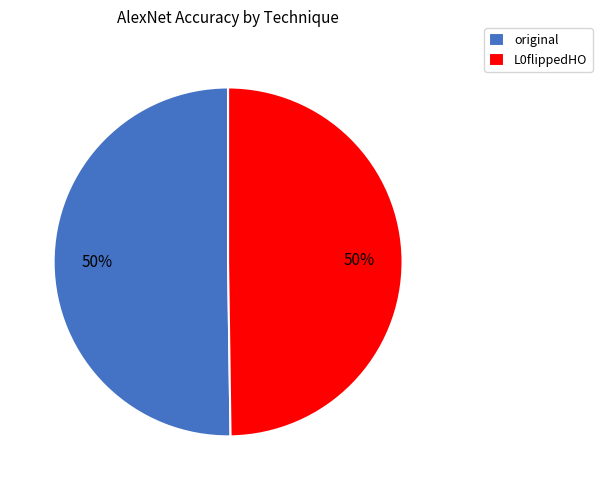

Is it true that original is 56% of the pie?

False